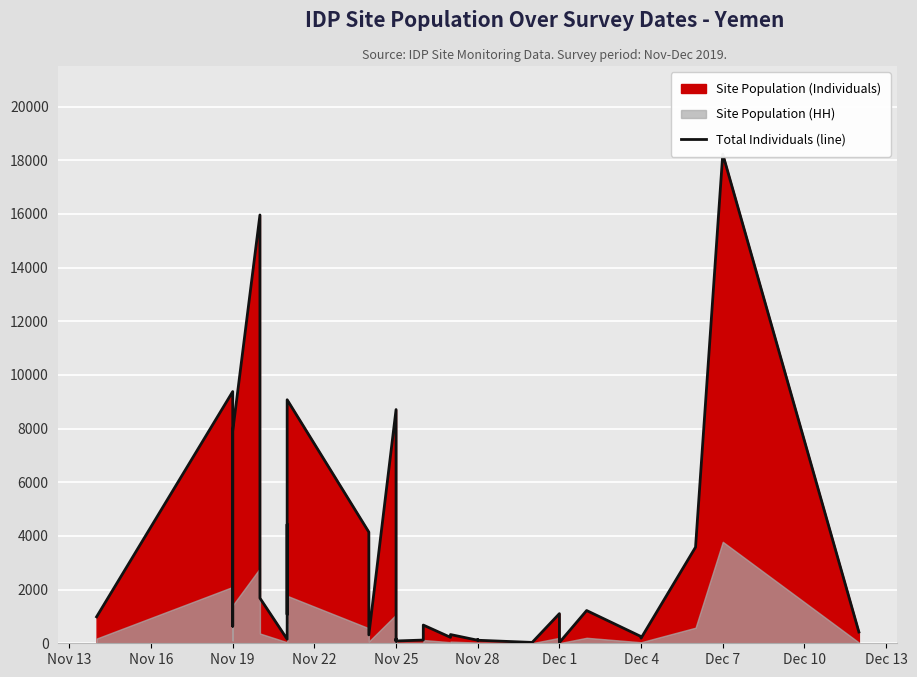

The value at Nov 25 is 26. True or false?

False